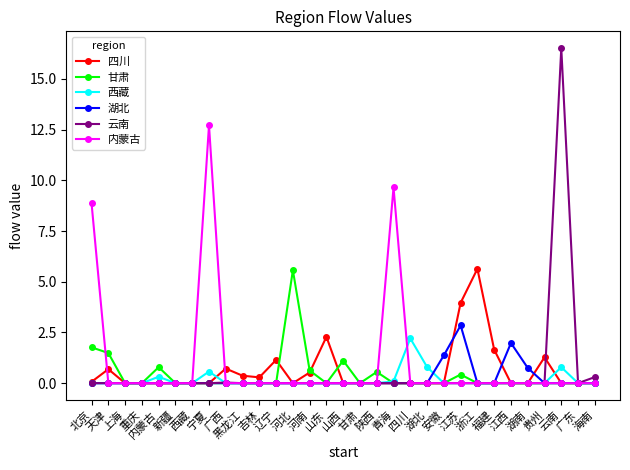

What is the total value across all series at 四川?

2.2